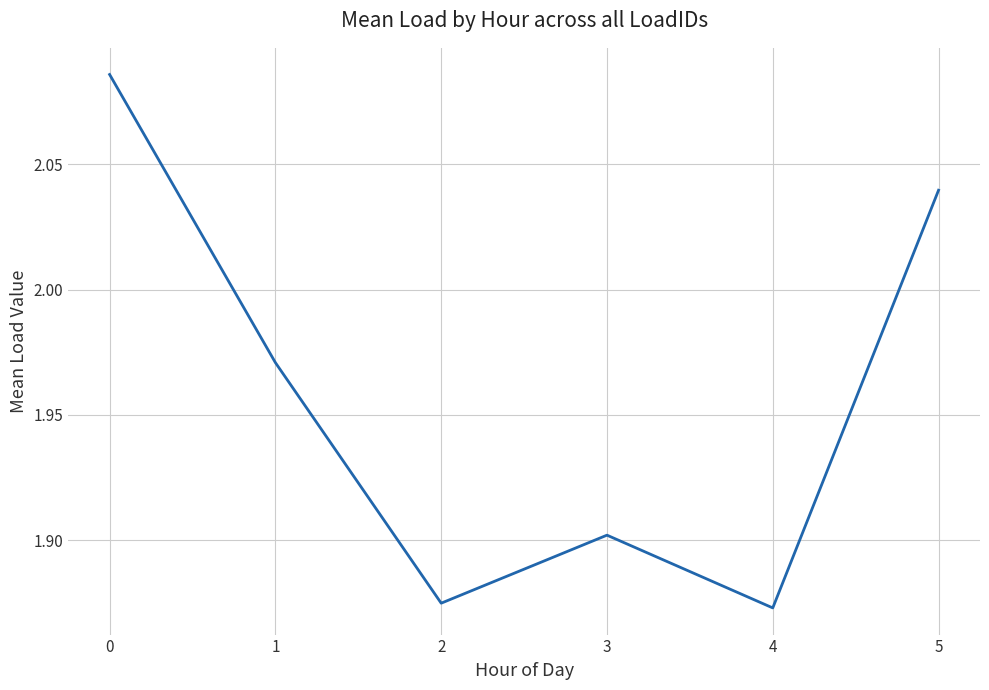

The value at 5 is 3.4. True or false?

False